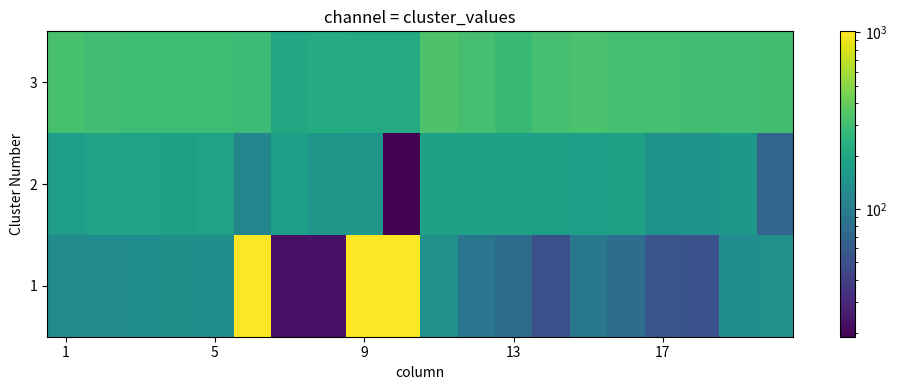

Reading left to right, what are all the values shown in this chart?

1: 127	129	131	137	133	1001	23	23	1013	1014	142	91	77	50	94	79	54	52	132	140
2: 177	188	189	181	187	118	179	155	157	19	185	186	184	182	180	183	147	147	158	70
3: 321	299	297	295	293	291	209	218	217	216	334	316	280	312	322	309	311	301	300	302